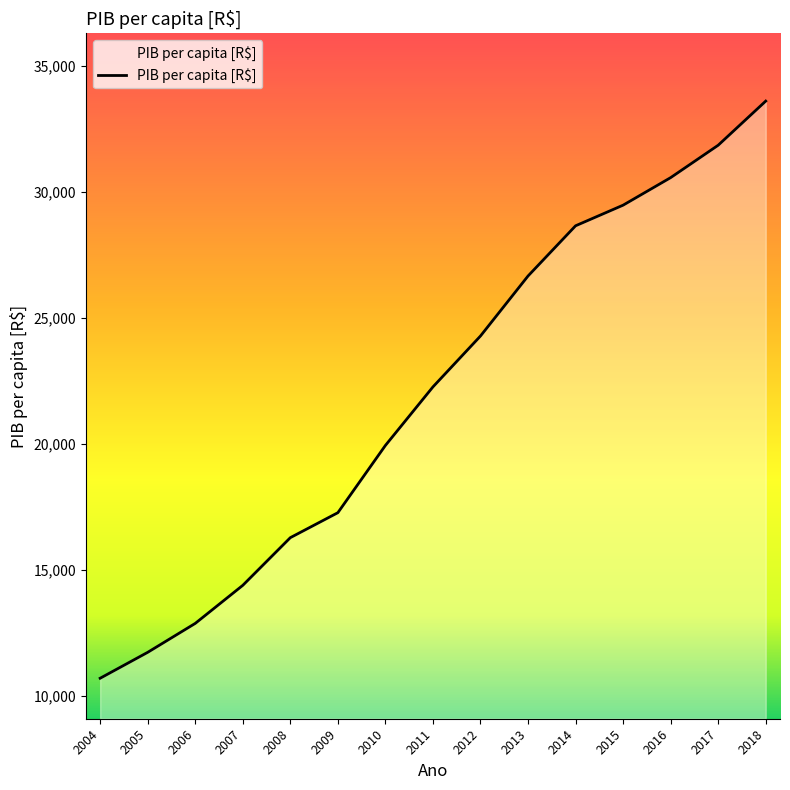

What is the difference between the maximum and minimum values?

22887.8